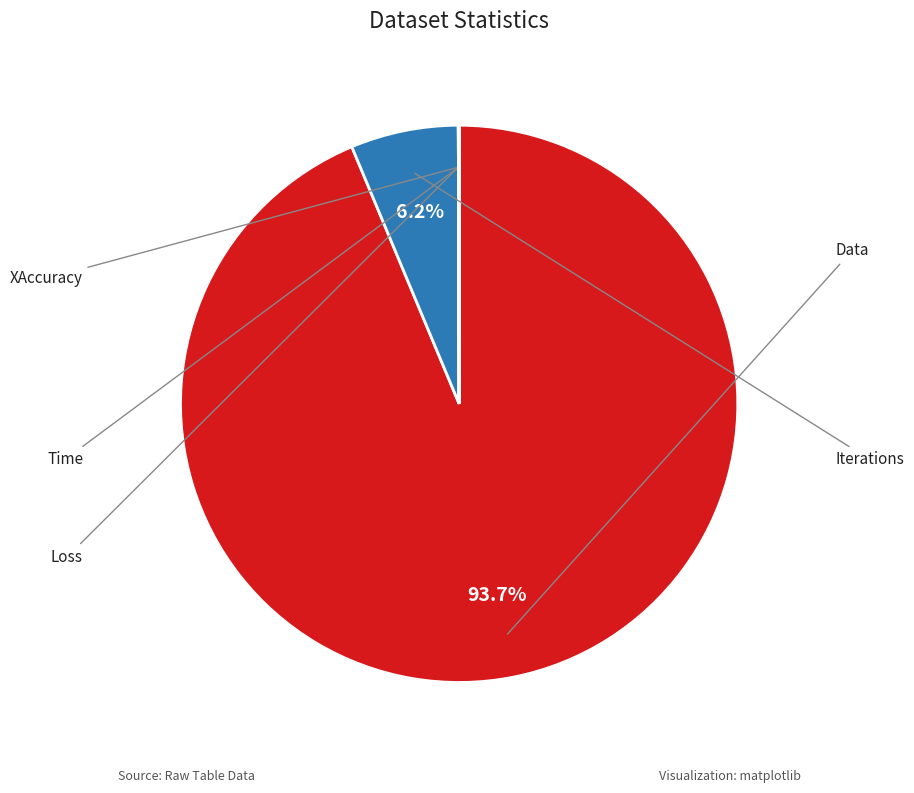

What is the smallest slice in the pie chart?

Loss